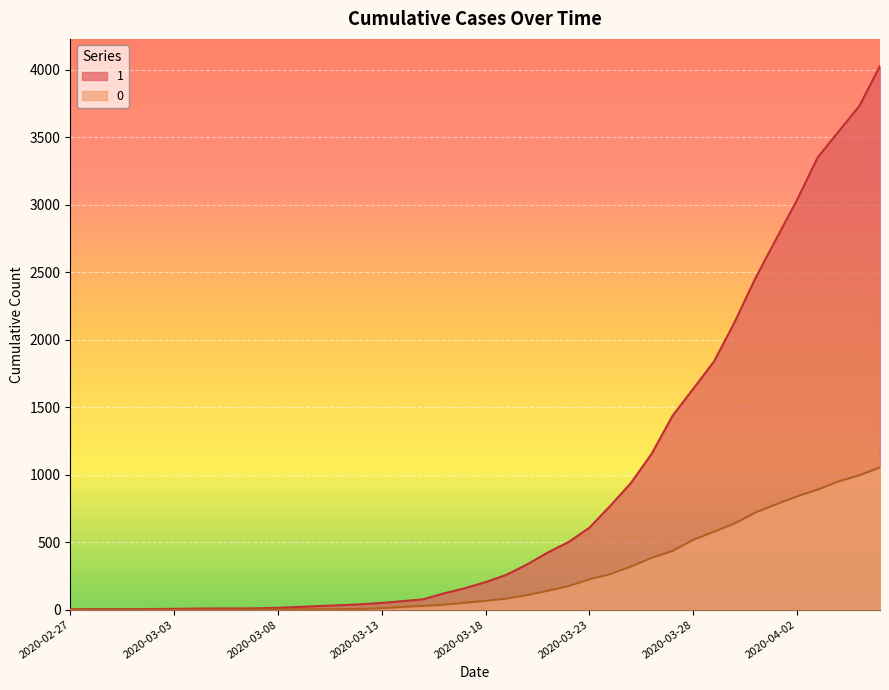

What is the spread (max minus min) of values at 2020-04-02?

2196